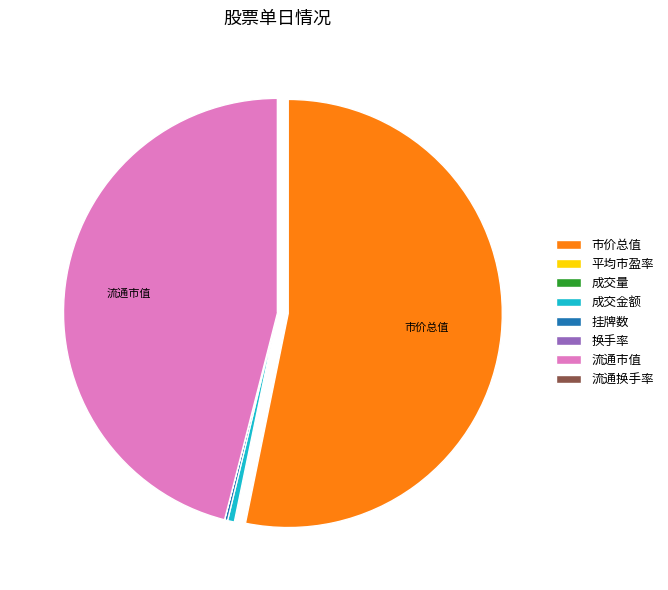

What is the largest slice in the pie chart?

市价总值